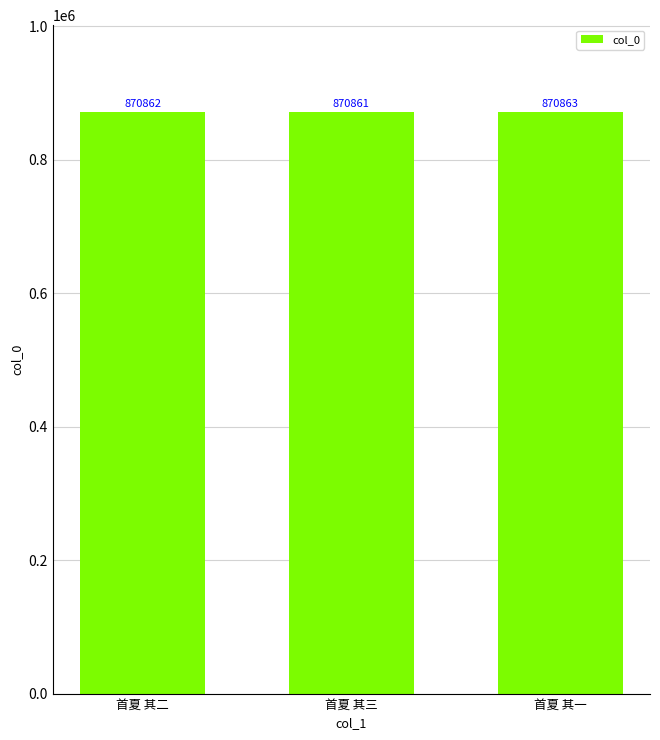

What is the value of the 2nd bar from the left?

870861